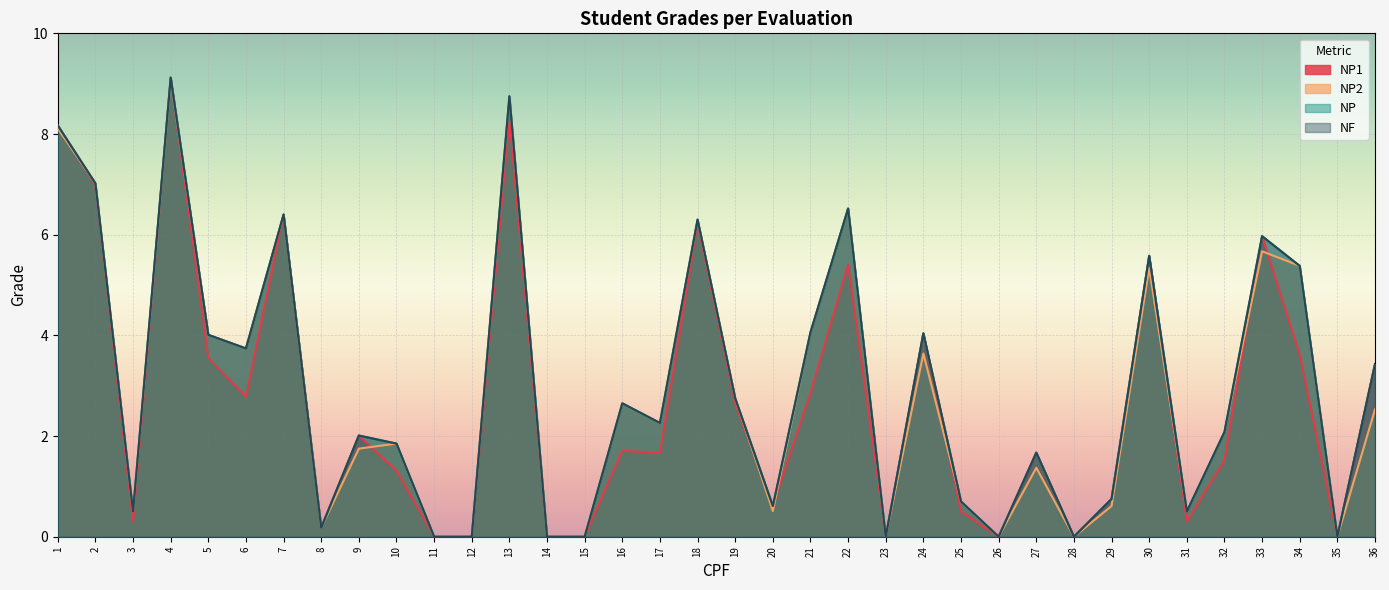

True or false: NP1 and NP2 intersect in this chart.

True